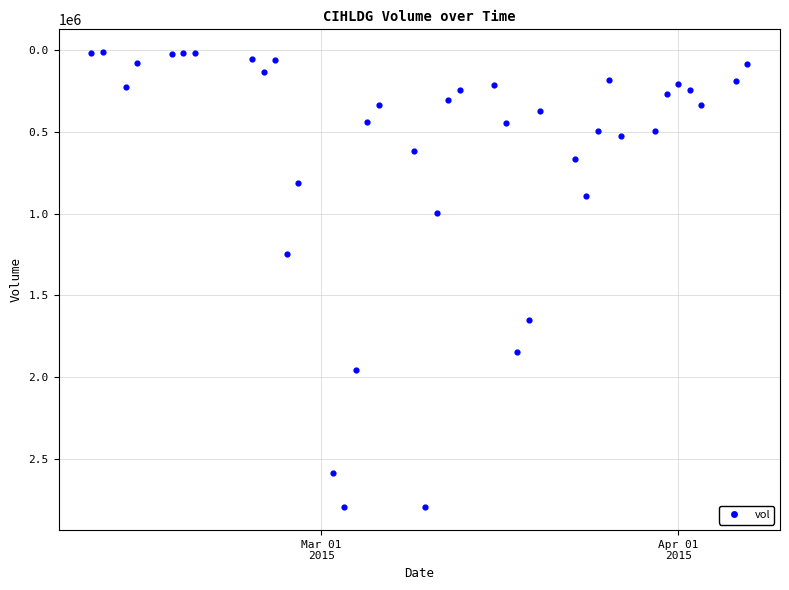

What Y value in the scatter plot is closest to 1403700?

1248100